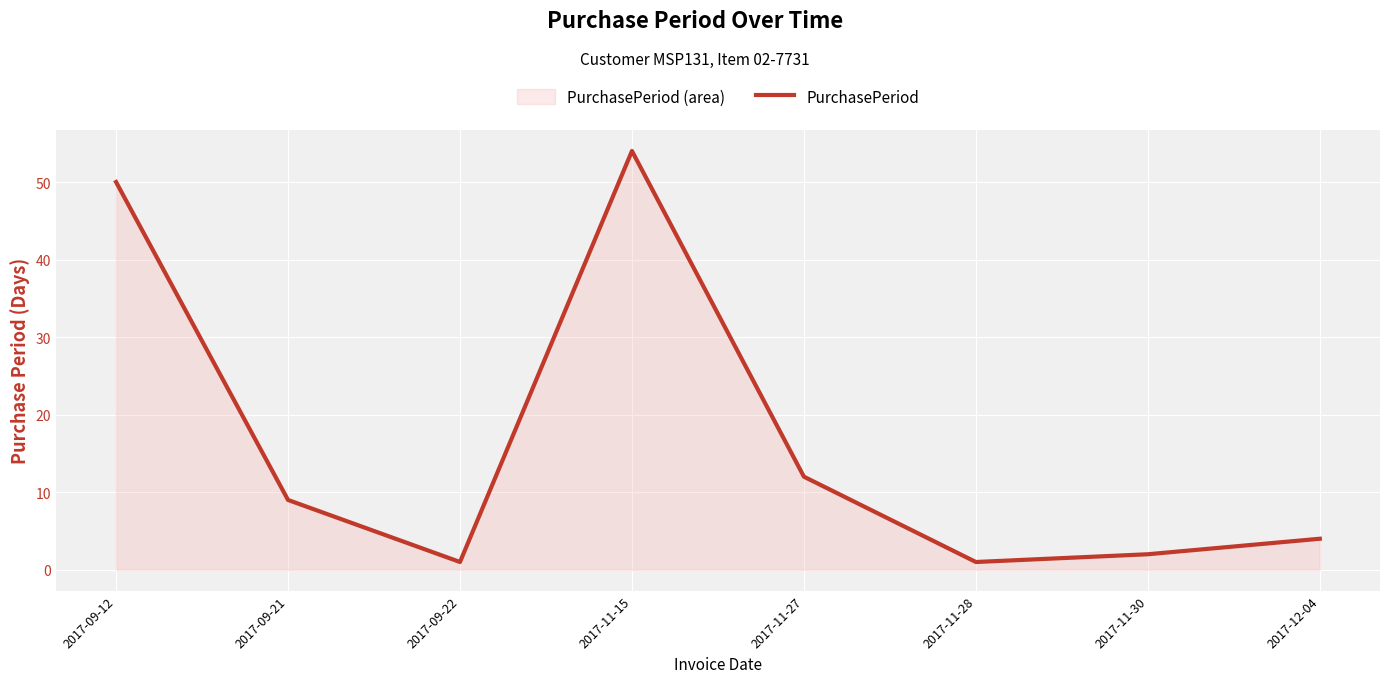

How many points are higher than both their immediate neighbors (excluding endpoints)?

1